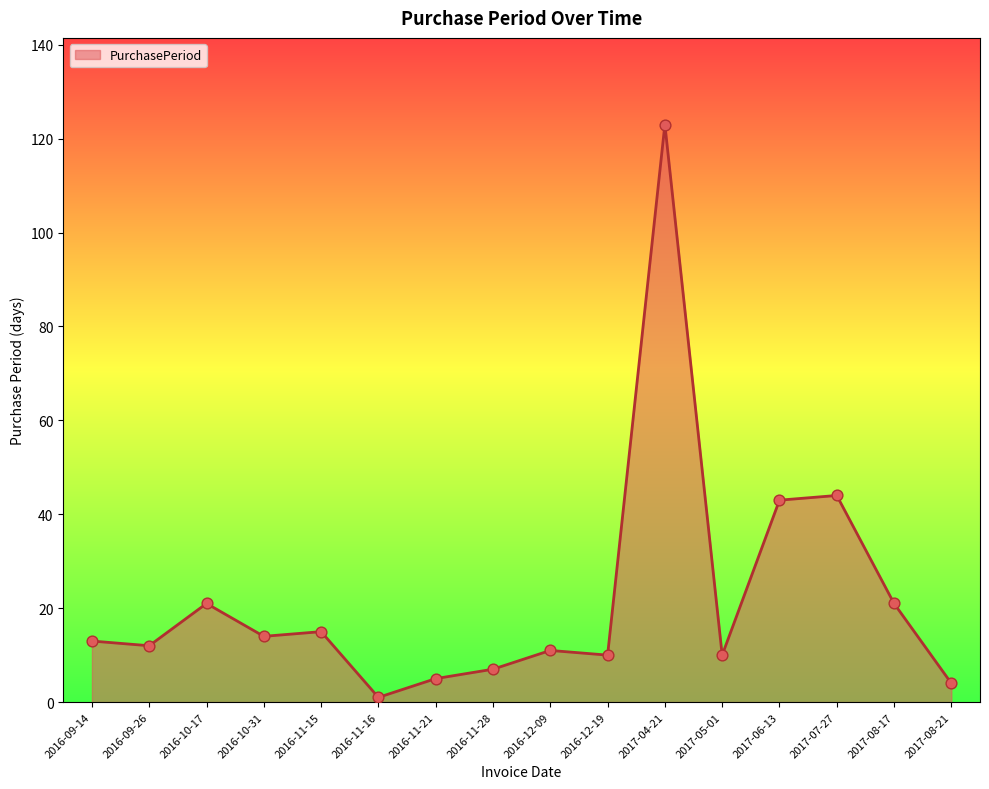

Which has a higher value, 2017-07-27 or 2016-11-16?

2017-07-27